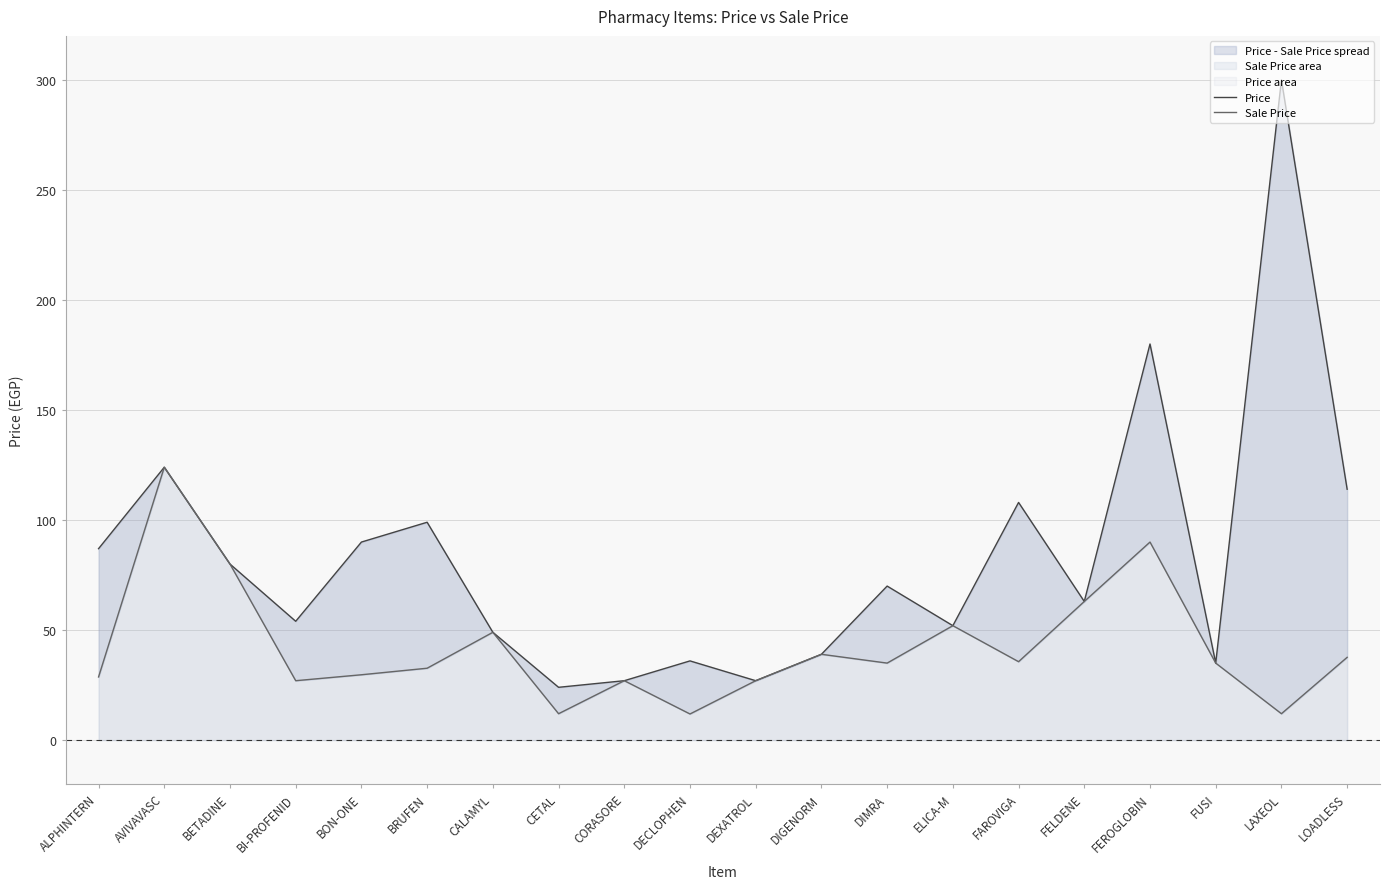

How many series are shown in this chart?

2